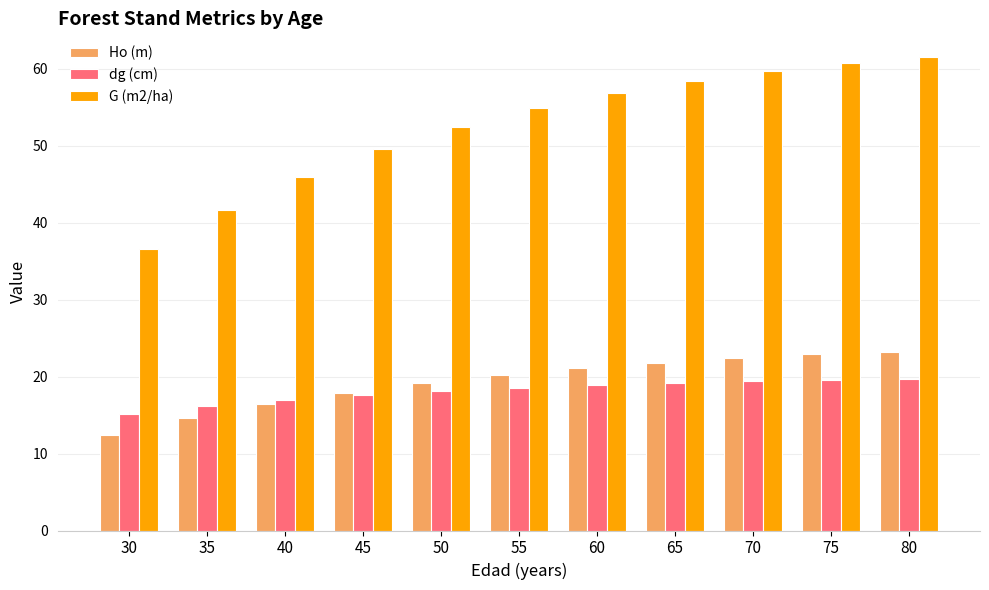

What is the greatest value displayed?

61.5